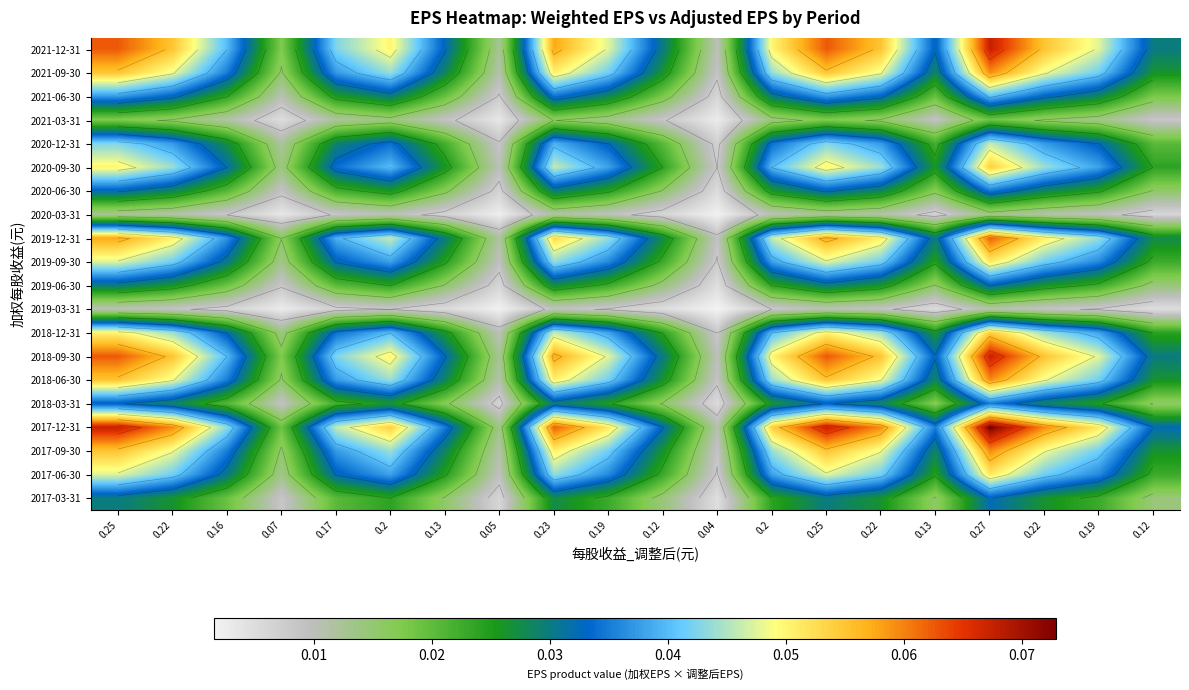

Is the value of 2021-03-31 at 0.23 greater than the value of 2017-12-31 at 0.19?

No